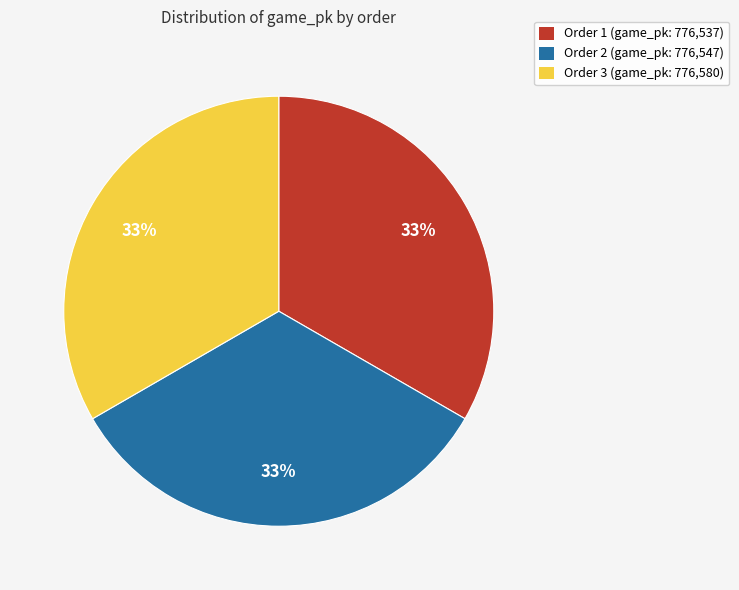

To the nearest percent, what portion does Order 2 (game_pk: 776,547) represent?

33%